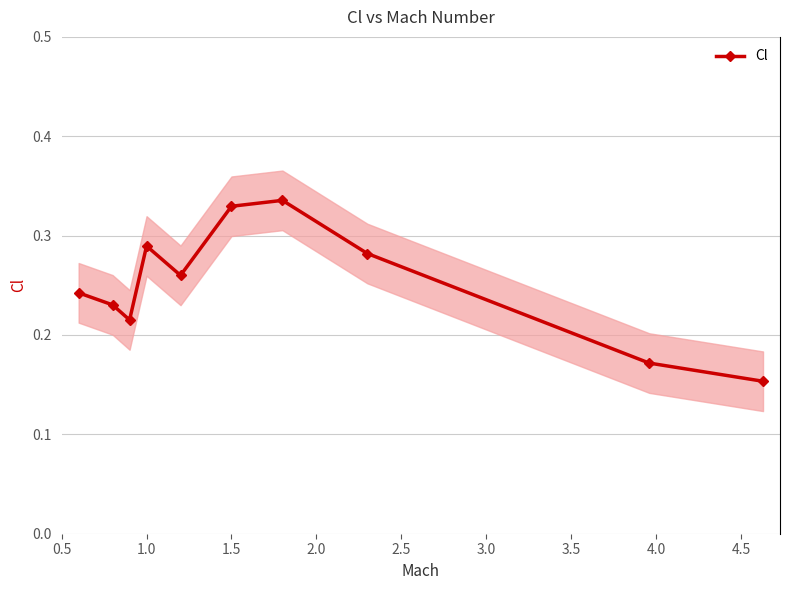

Reading left to right, what are all the values shown in this chart?

0.2	0.2	0.2	0.3	0.3	0.3	0.3	0.3	0.2	0.2